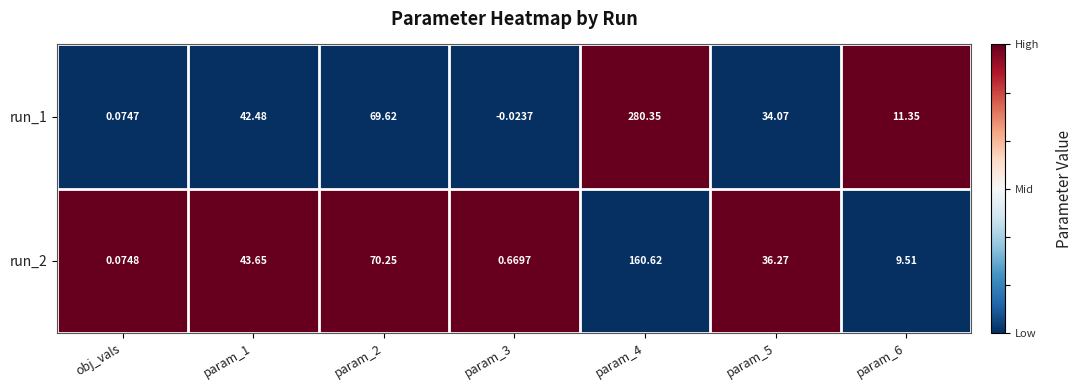

Rank the series by their average value, from highest to lowest.

run_1, run_2